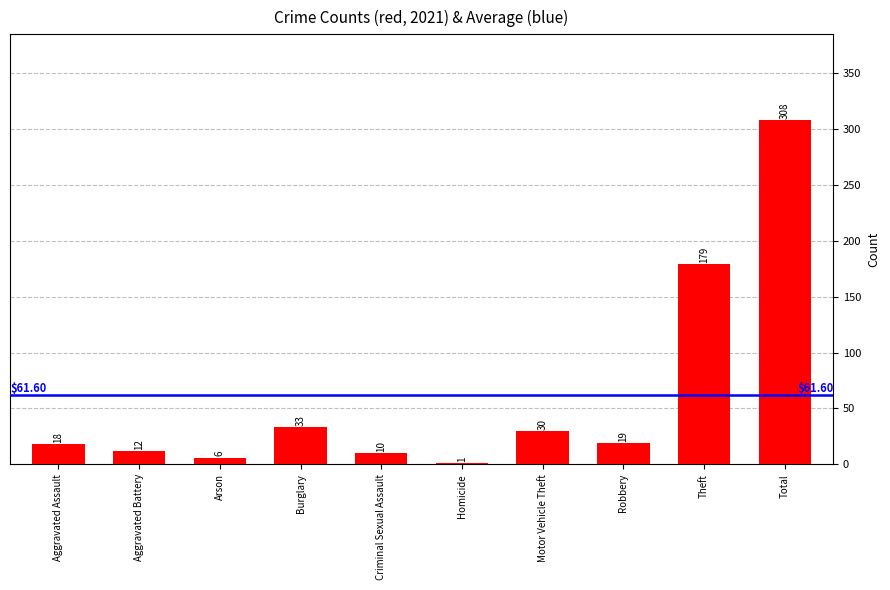

At which label does the data first exceed 19?

Burglary